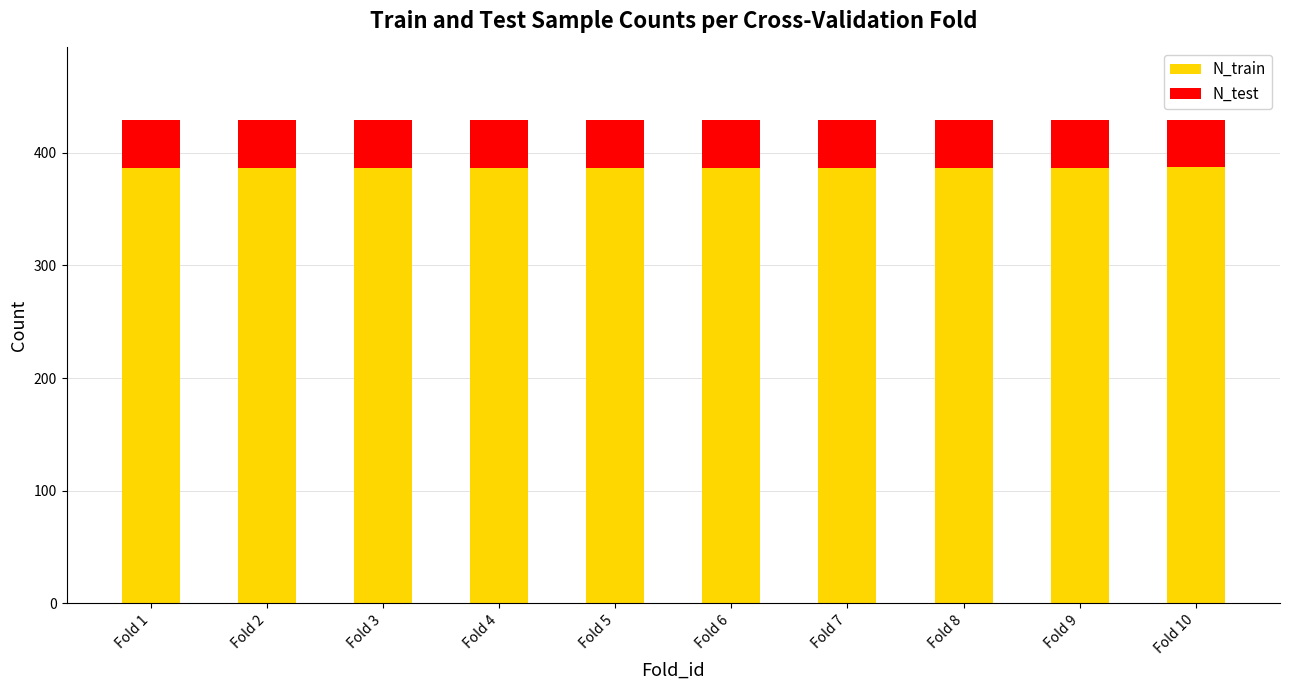

What is the minimum value for N_train?

386